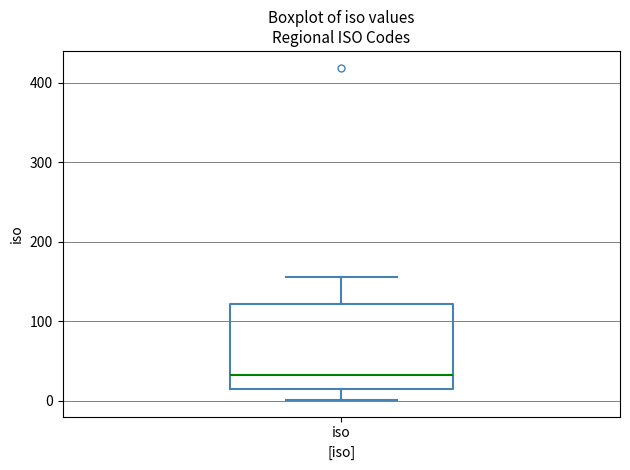

Transcribe this box plot: give where the median line is, the range the box spans, and where the two whiskers end, as read against the y-axis. The values are not printed on the chart, so give them approximately, as read against the axis.

median 30, box 10 to 120, whiskers 0 to 160